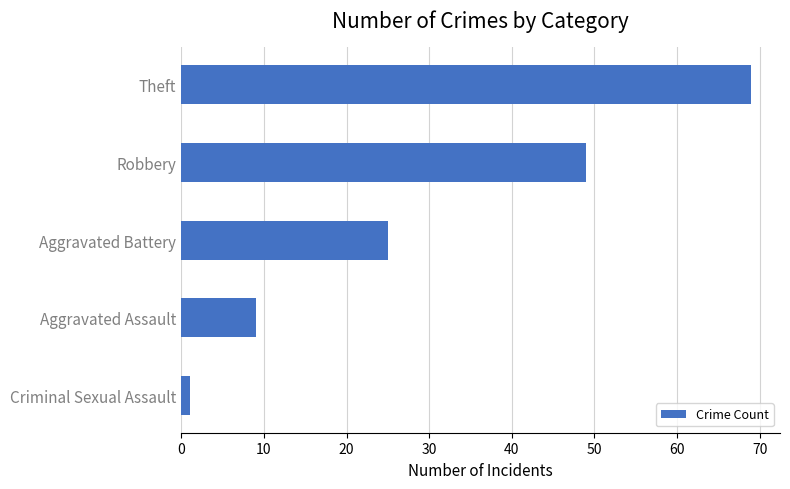

What is the smallest value displayed?

1